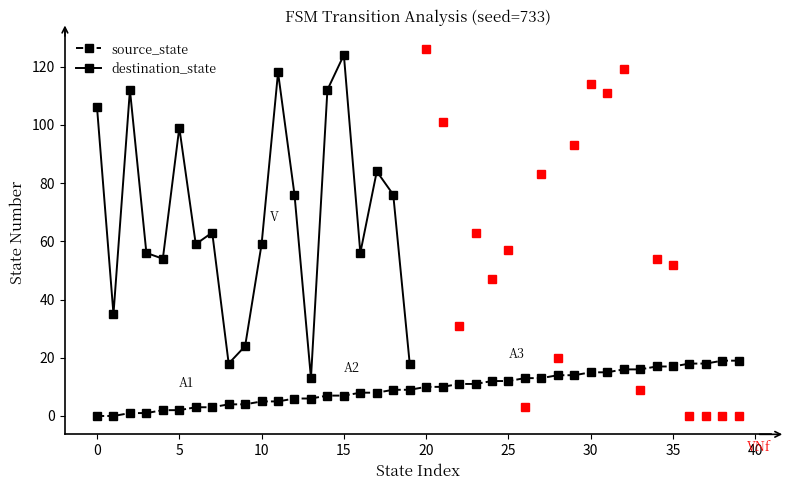

The source_state series shows 7 at 35. True or false?

False